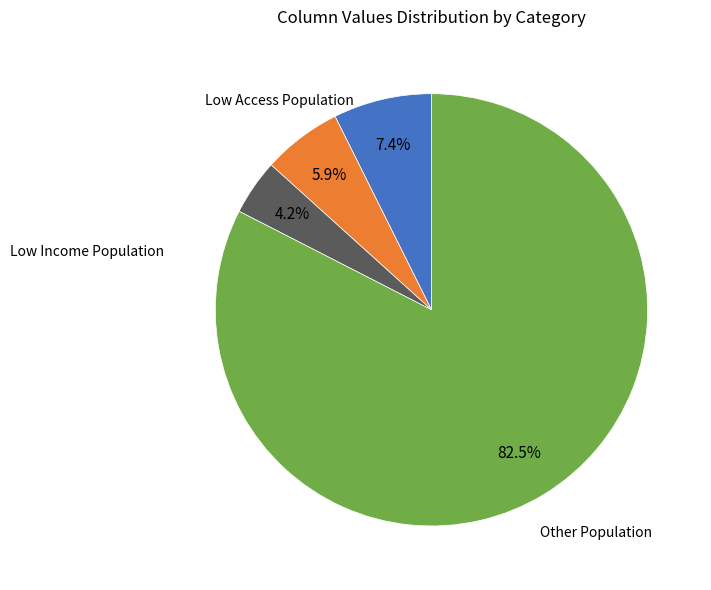

Is there any slice that represents more than half of the pie?

Yes